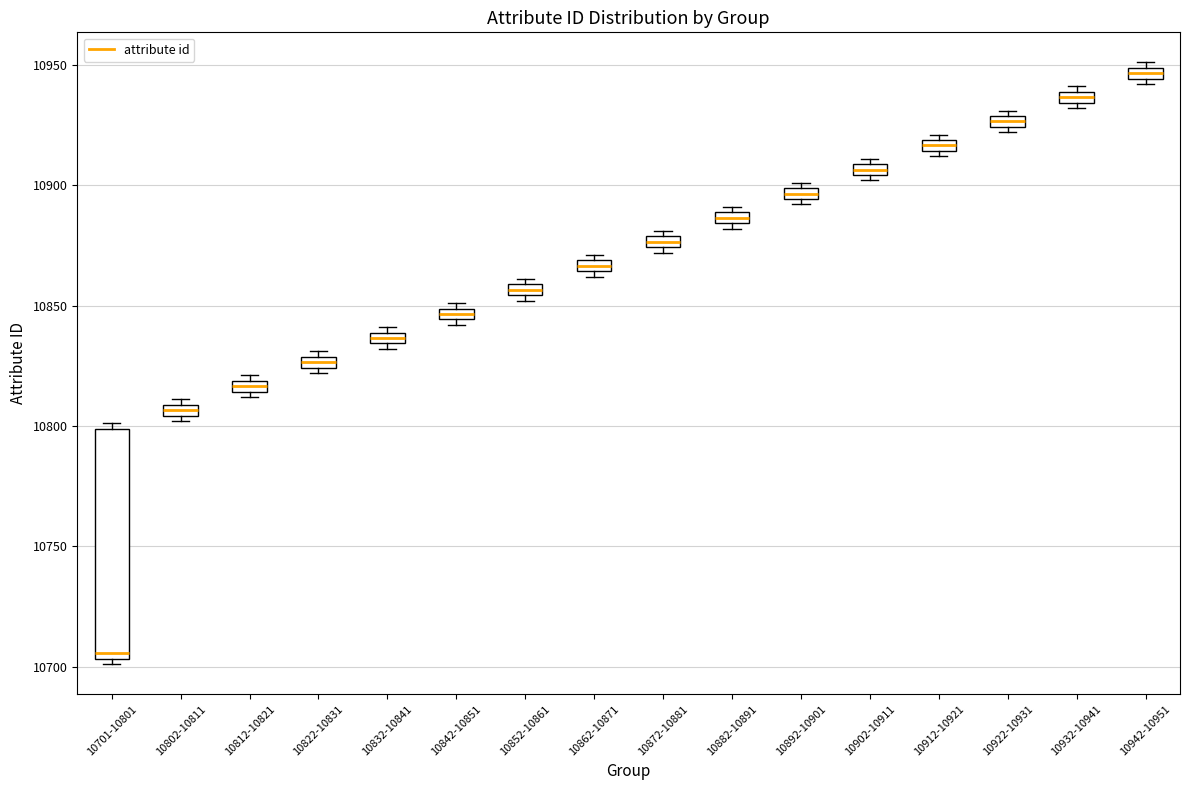

Which box's median line is the highest?

10942-10951